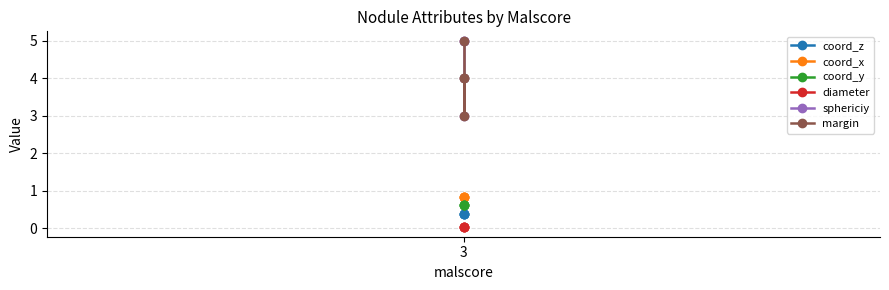

Which category has the highest value in the coord_z series?

3